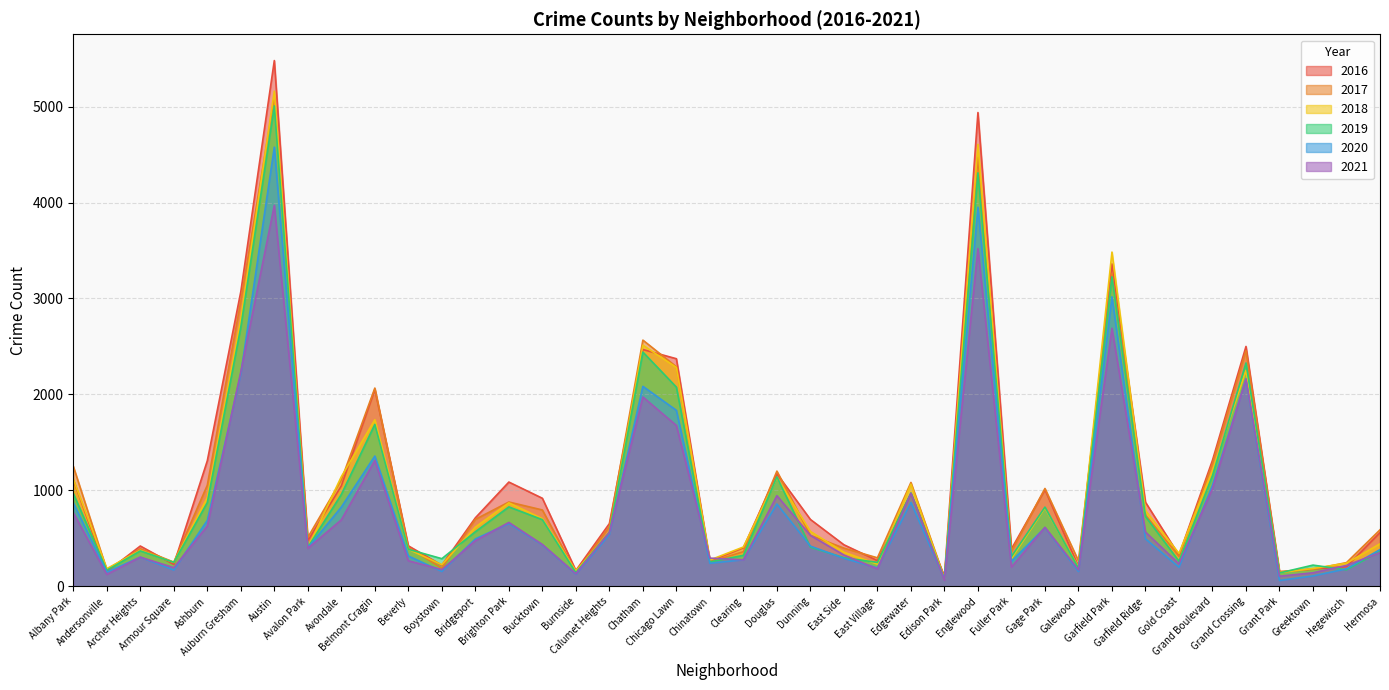

What is the average value of the 2019 series?

982